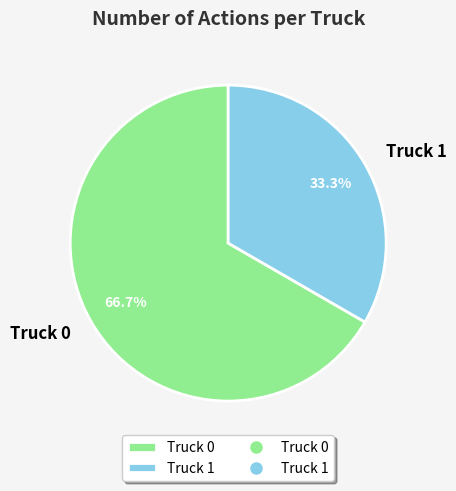

The Truck 0 slice represents 67% of the pie. True or false?

True